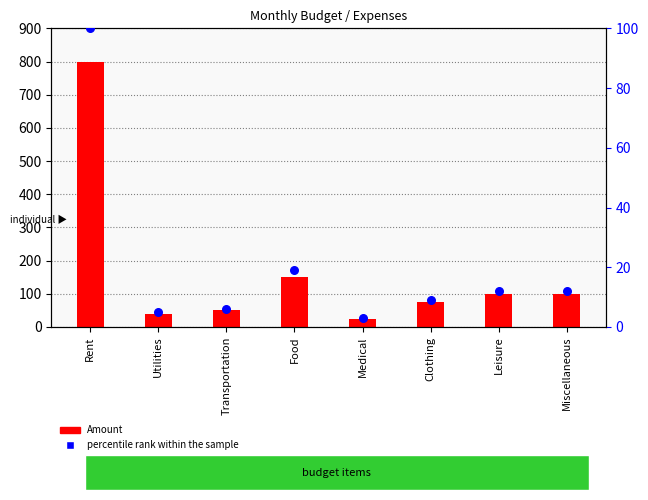

Which series reaches the minimum Y coordinate?

percentile rank within the sample